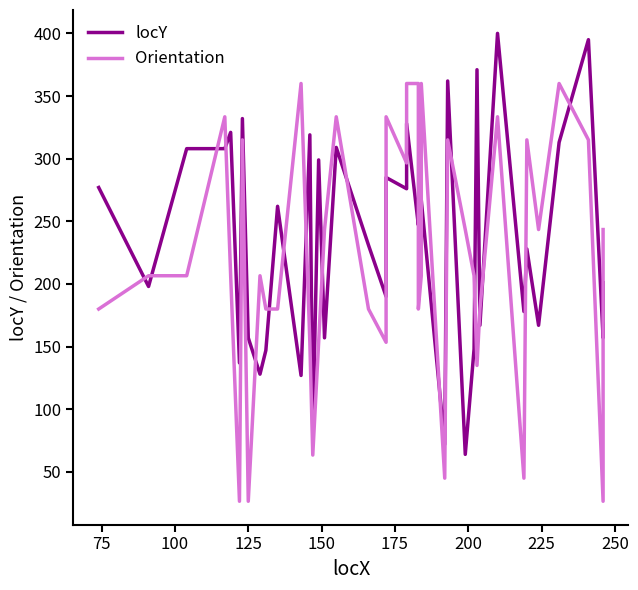

Is this an area chart (filled region under the line)?

No